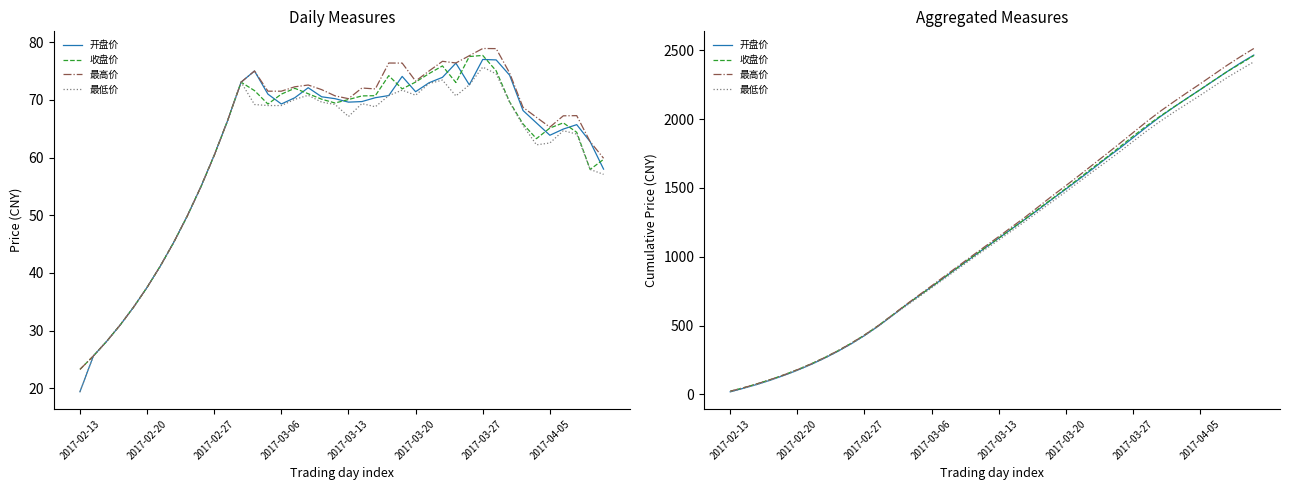

Does the chart display data point markers on the line(s)?

No